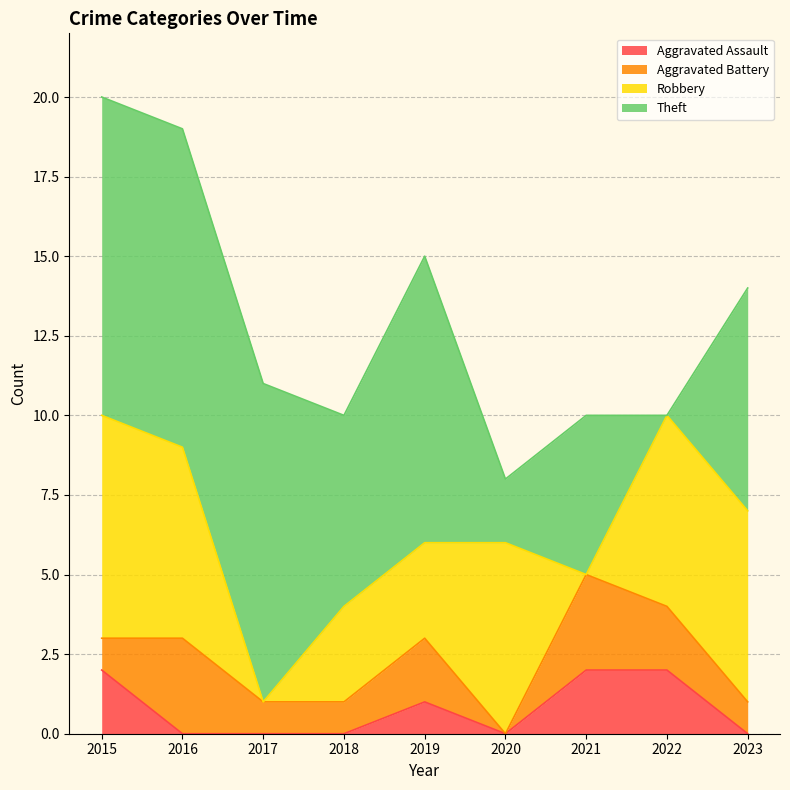

How many interior local peaks does the Aggravated Assault series have?

1